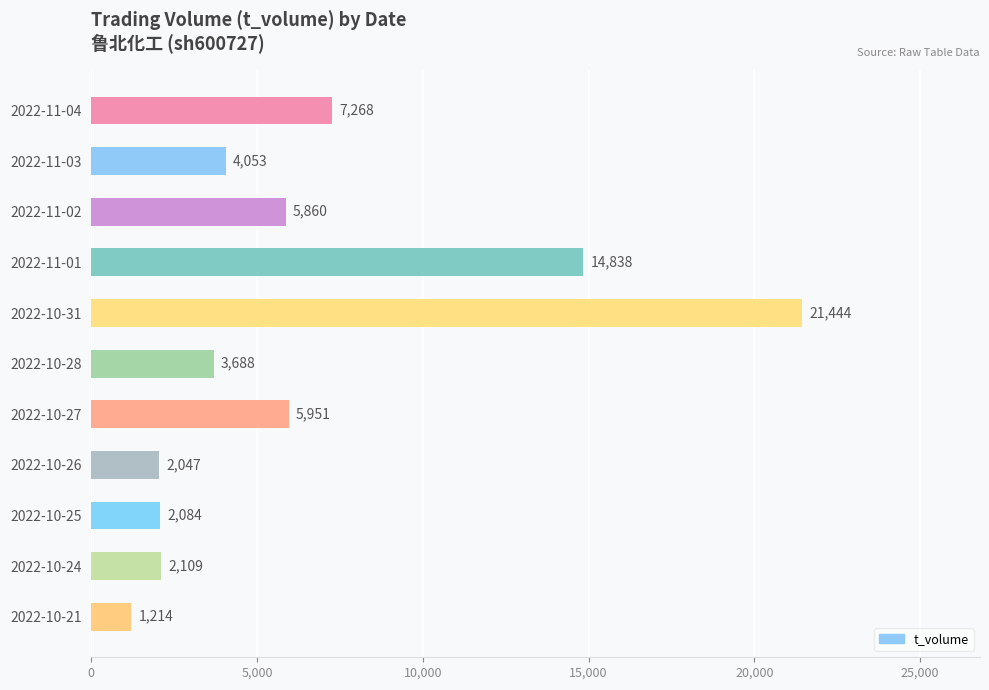

What is the label of the 1st bar from the top?

2022-11-04